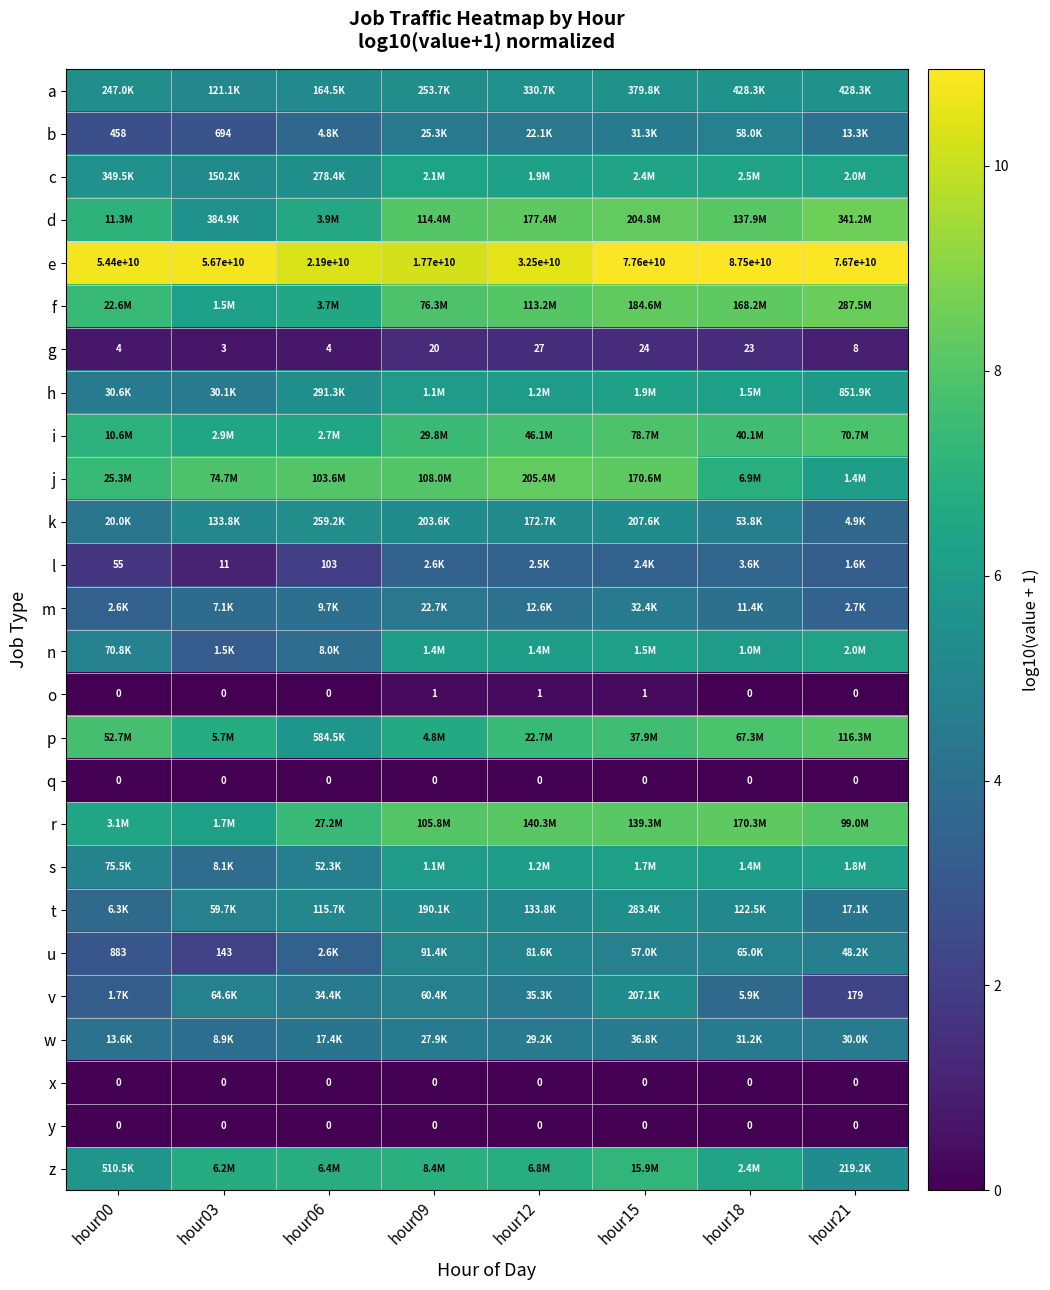

What is the spread (max minus min) of values at hour21?

10.9